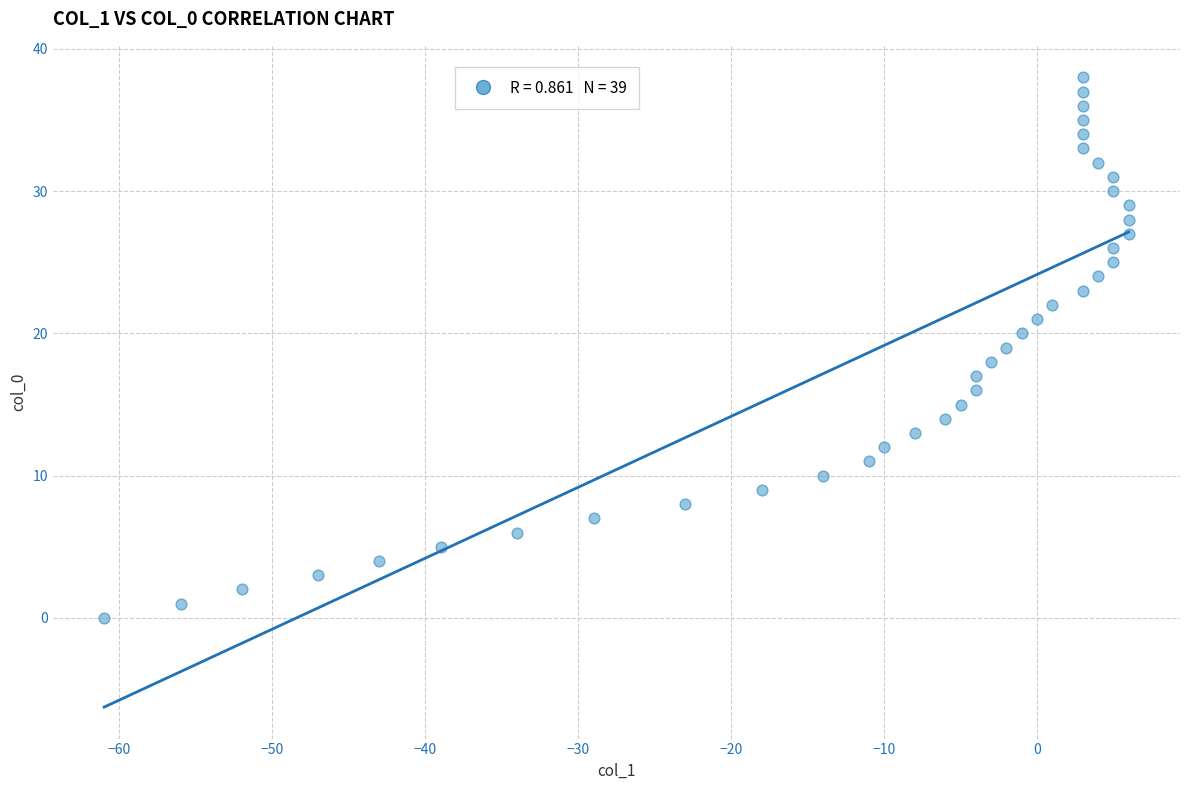

What is the range of X values (max minus min)?

67